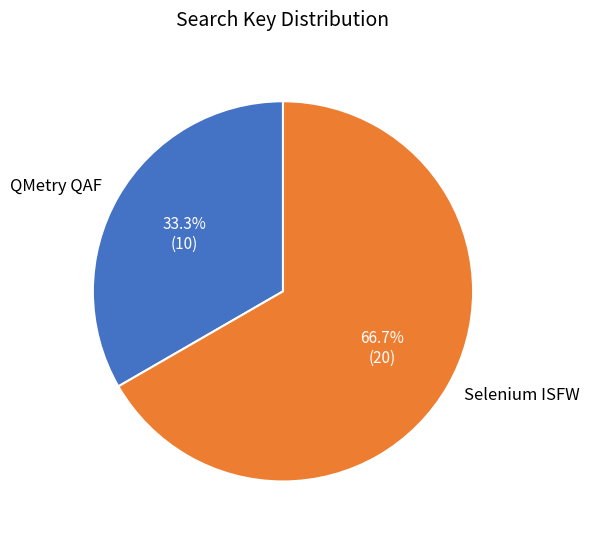

Which category has the smallest portion of the pie?

QMetry QAF